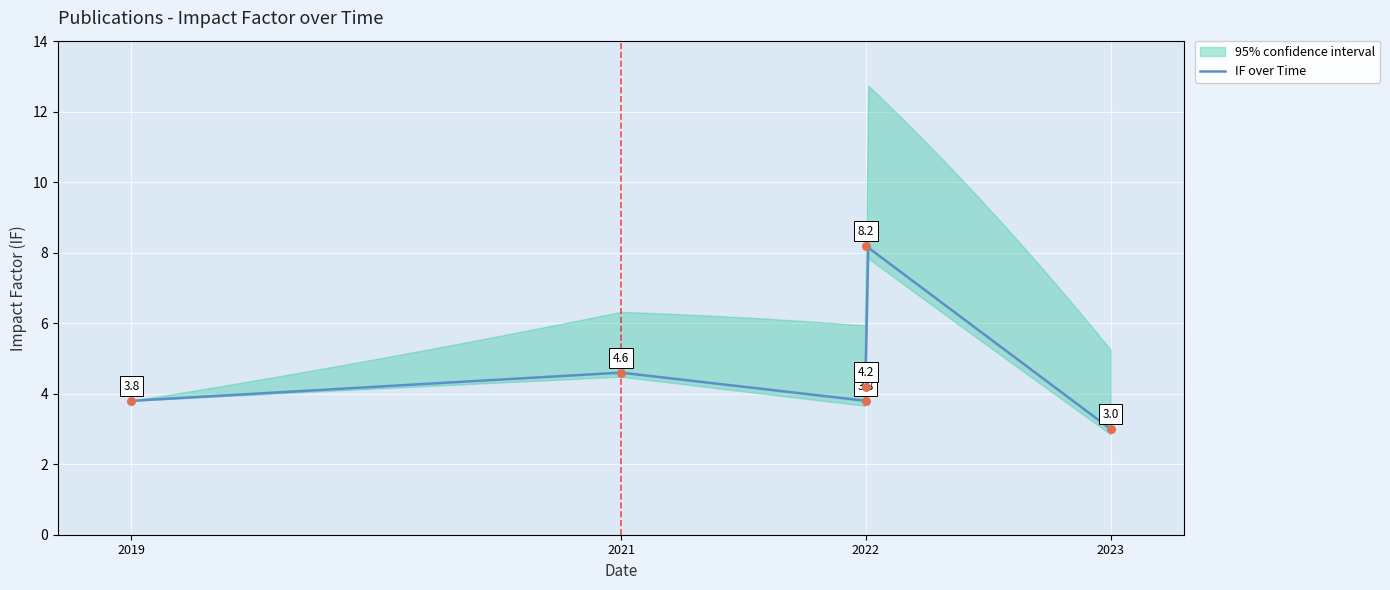

Which has a higher value, 2022 or 2022?

2022